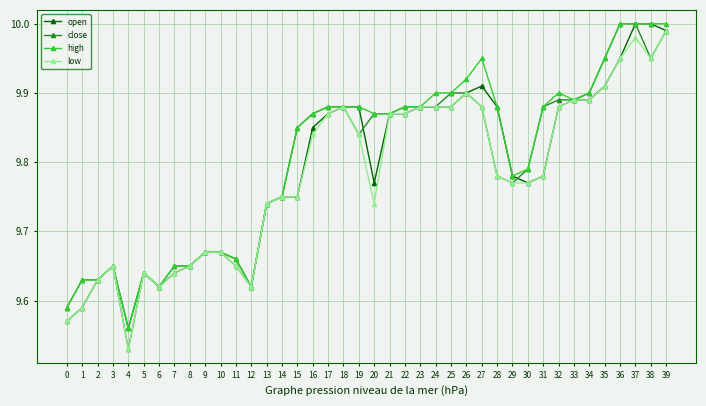

True or false: close has more than 1 interior local peaks.

True